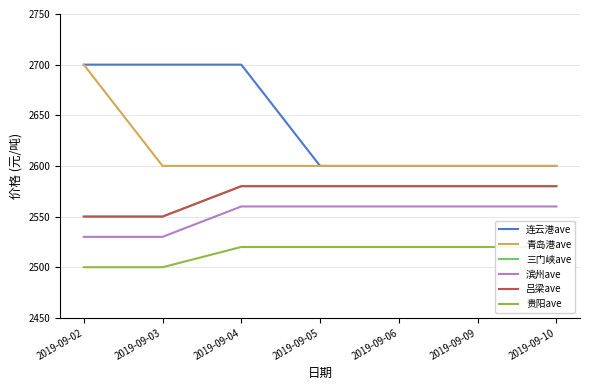

Reading left to right, transcribe all the data shown in this chart.

连云港ave: 2700	2700	2700	2600	2600	2600	2600
青岛港ave: 2700	2600	2600	2600	2600	2600	2600
三门峡ave: 2550	2550	2580	2580	2580	2580	2580
滨州ave: 2530	2530	2560	2560	2560	2560	2560
吕梁ave: 2550	2550	2580	2580	2580	2580	2580
贵阳ave: 2500	2500	2520	2520	2520	2520	2520